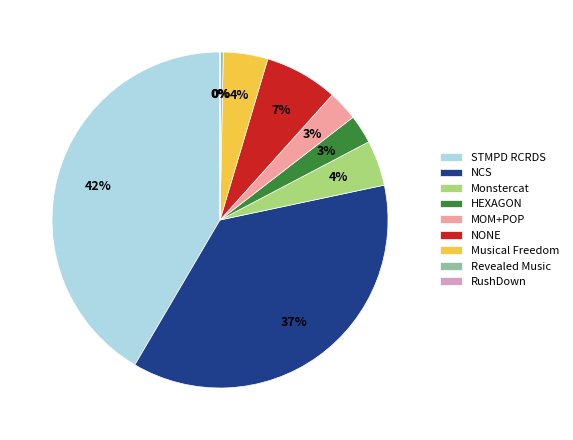

Is it true that Musical Freedom is 4% of the pie?

True